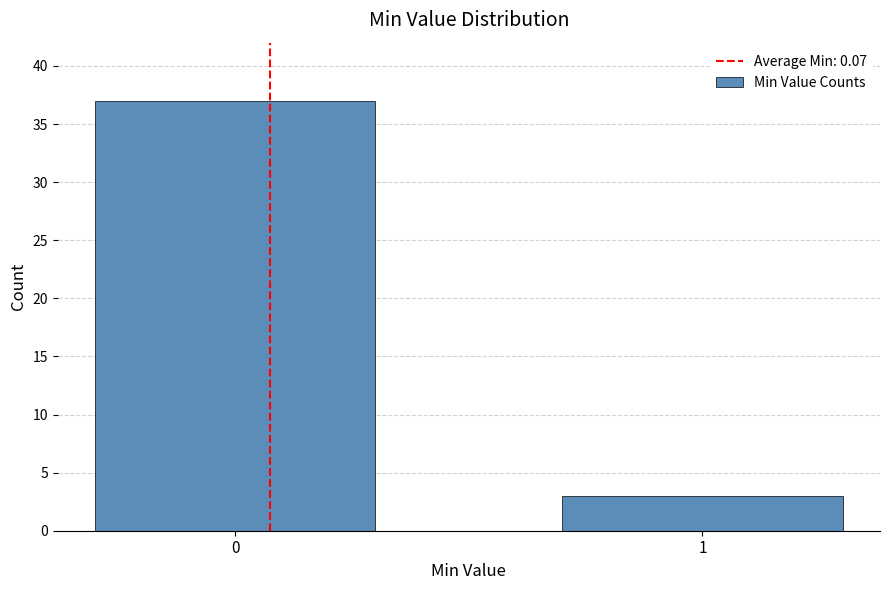

Reading left to right, list all the values displayed in this chart.

37	3